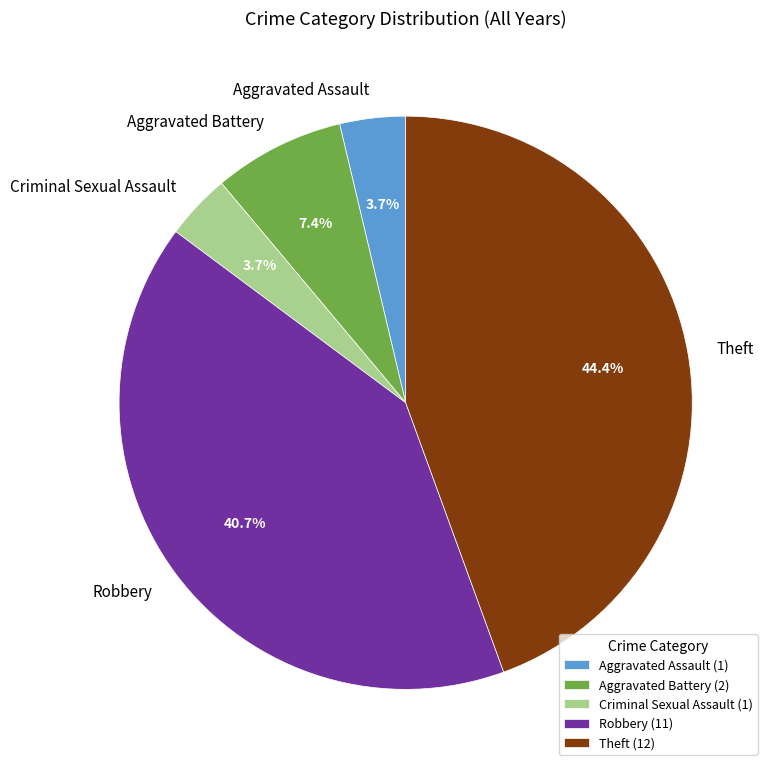

Which has a higher value, Theft or Robbery?

Theft